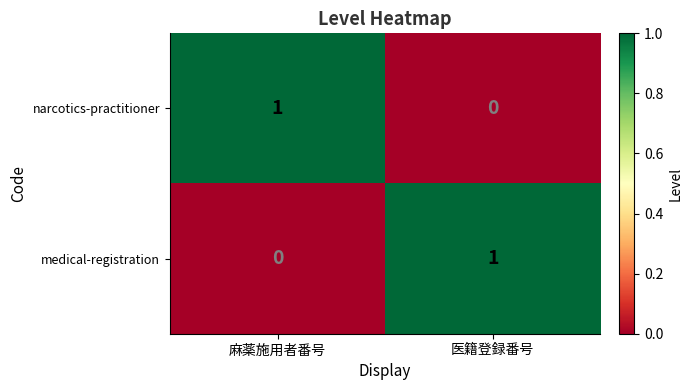

Is the value of narcotics-practitioner at 医籍登録番号 greater than the value of medical-registration at 医籍登録番号?

No